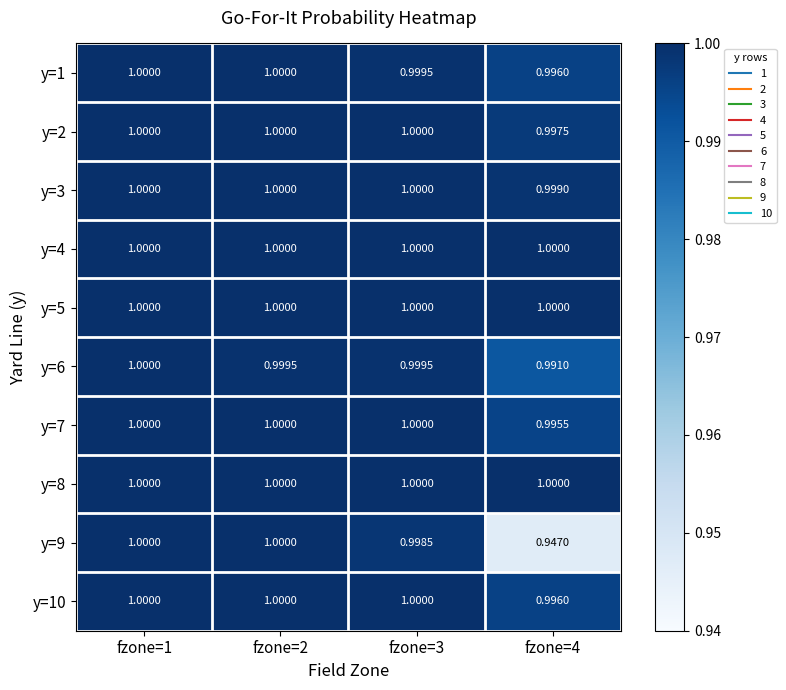

Between fzone=2 and fzone=4, which series saw the biggest shift?

y=9